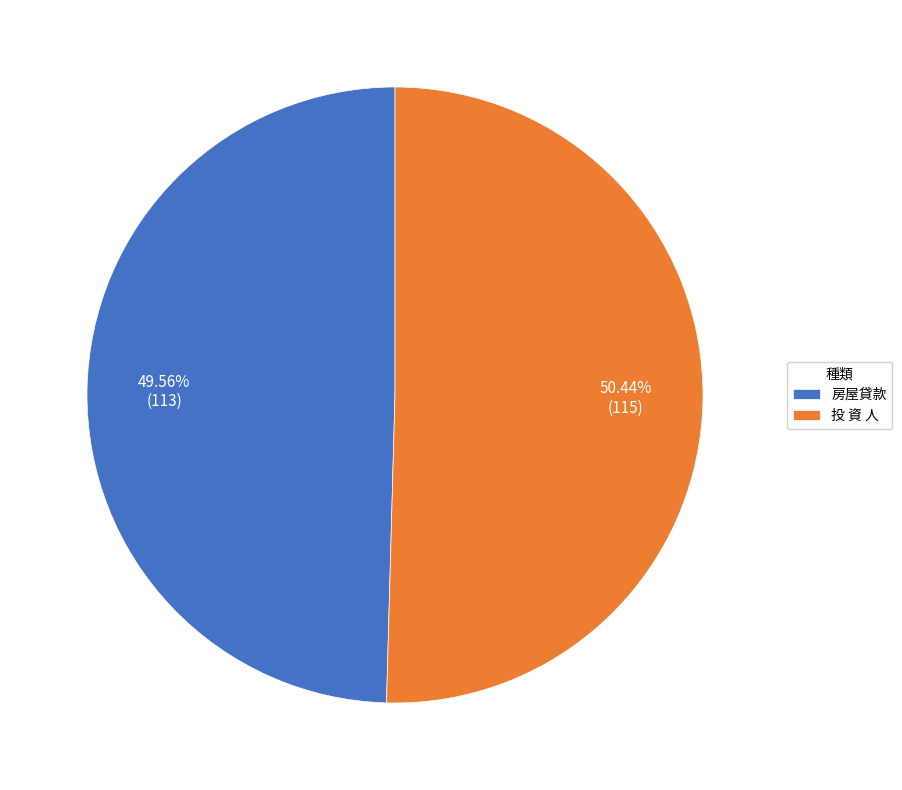

To the nearest percent, what is the difference between the largest and smallest slice percentages?

1%